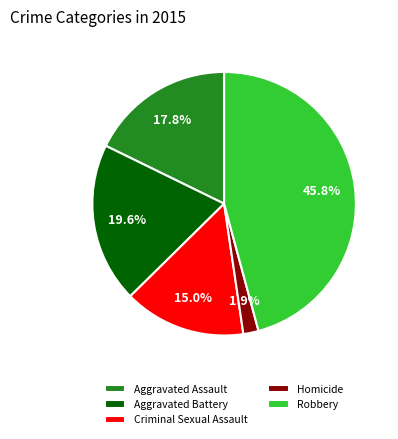

Count the number of slices in the pie.

5